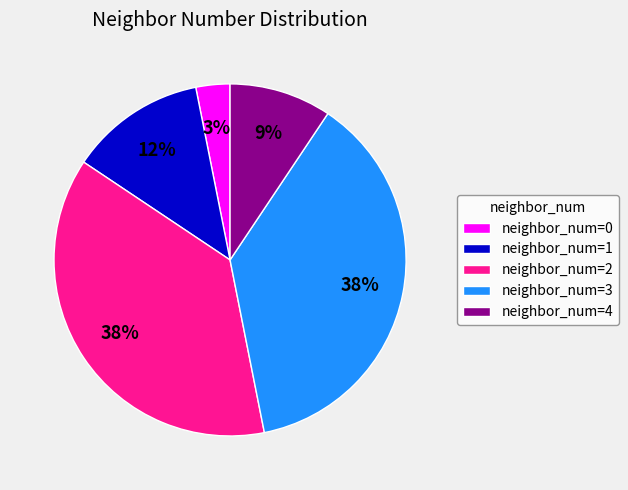

Combined, do neighbor_num=4 and neighbor_num=2 account for over 50%?

No